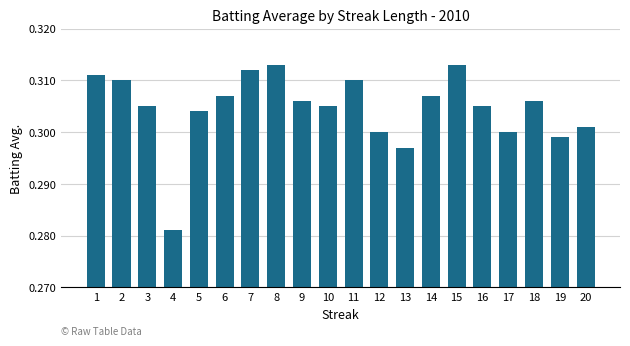

Which label corresponds to the smallest value in the chart?

4